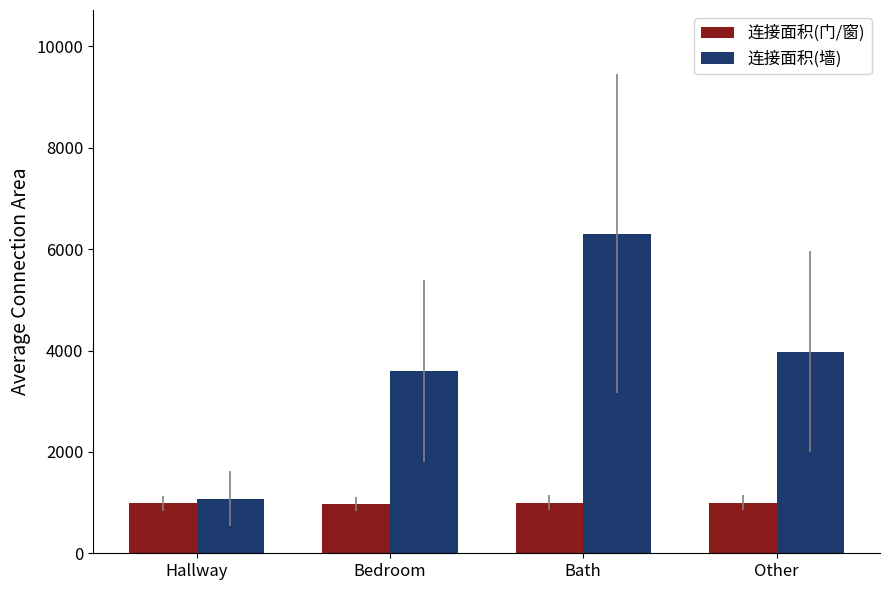

What is the minimum value shown in the chart?

972